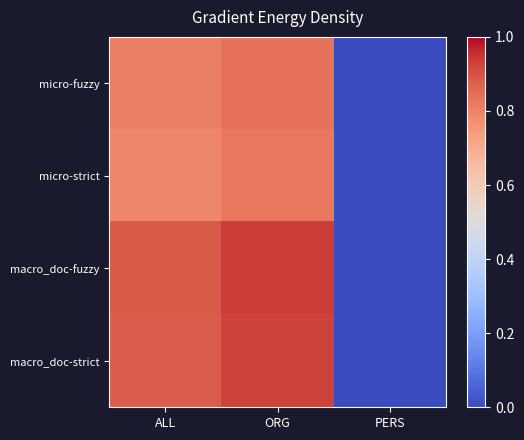

At which category is the sum across all series the highest?

ORG